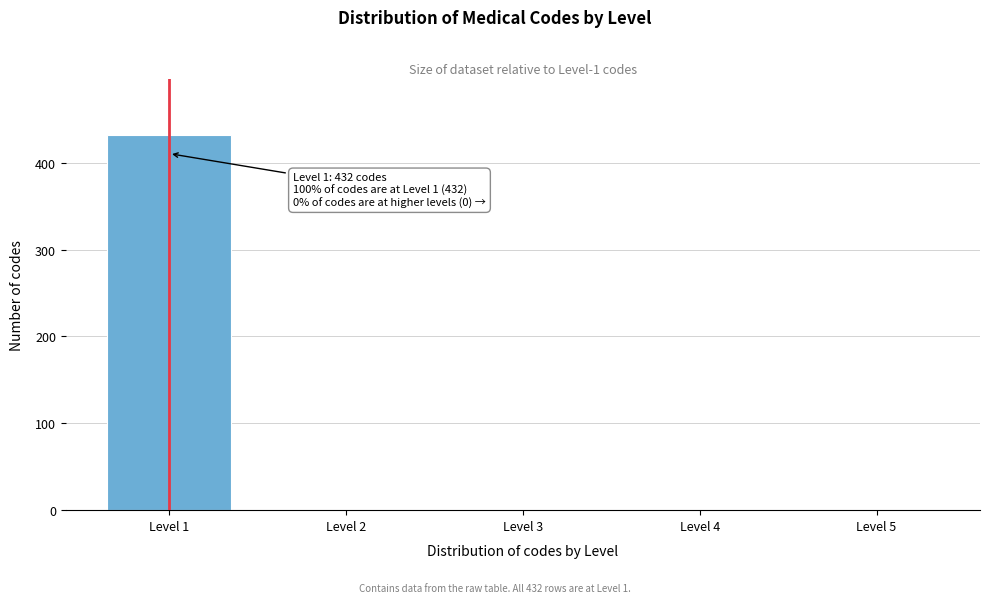

Reading left to right, what are all the values shown in this chart?

Level 1=432	Level 2=0	Level 3=0	Level 4=0	Level 5=0